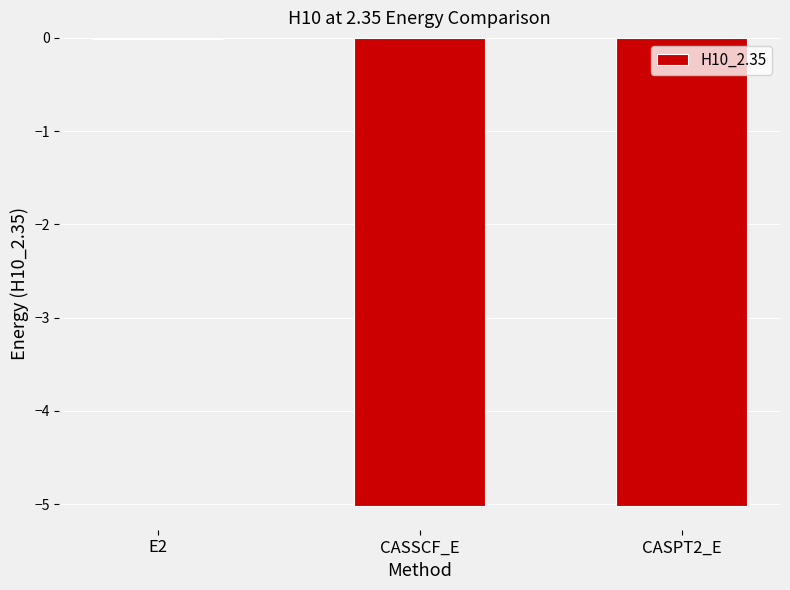

Does the chart contain stacked bars?

No